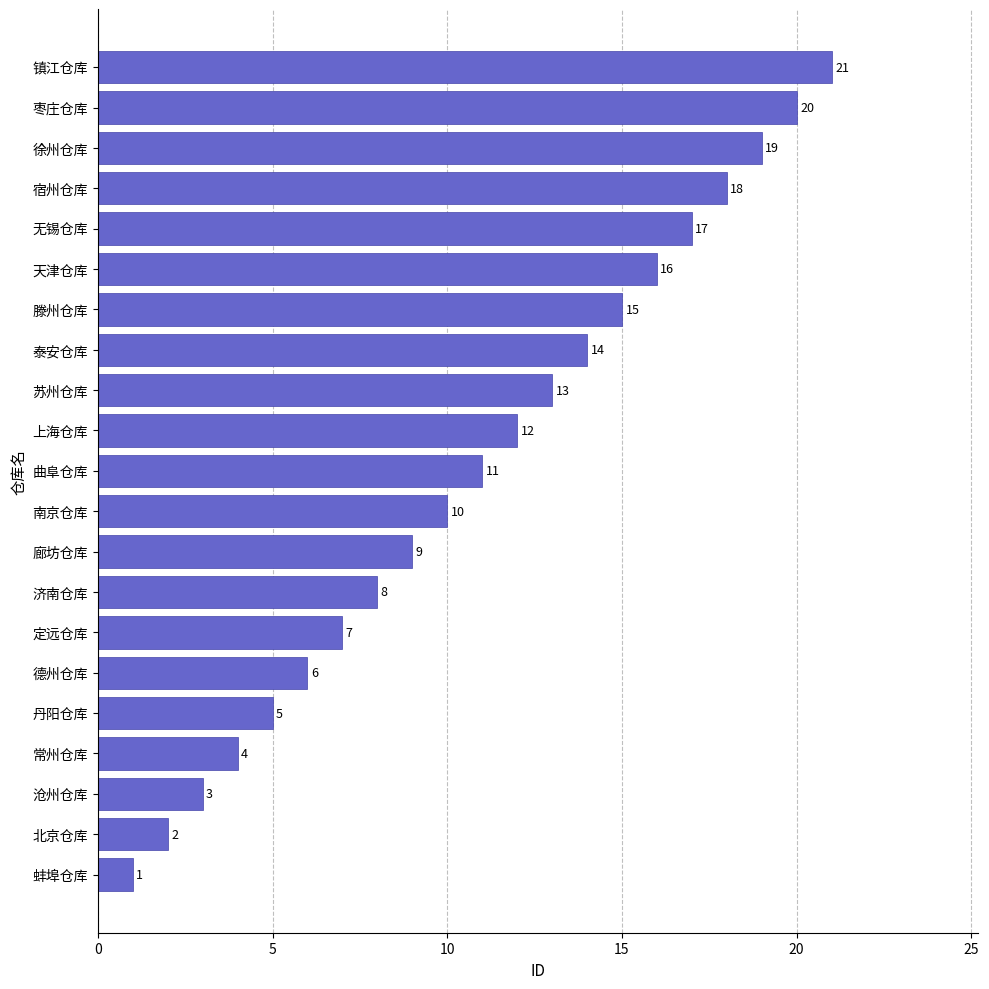

Between 徐州仓库 and 定远仓库, which is larger?

徐州仓库